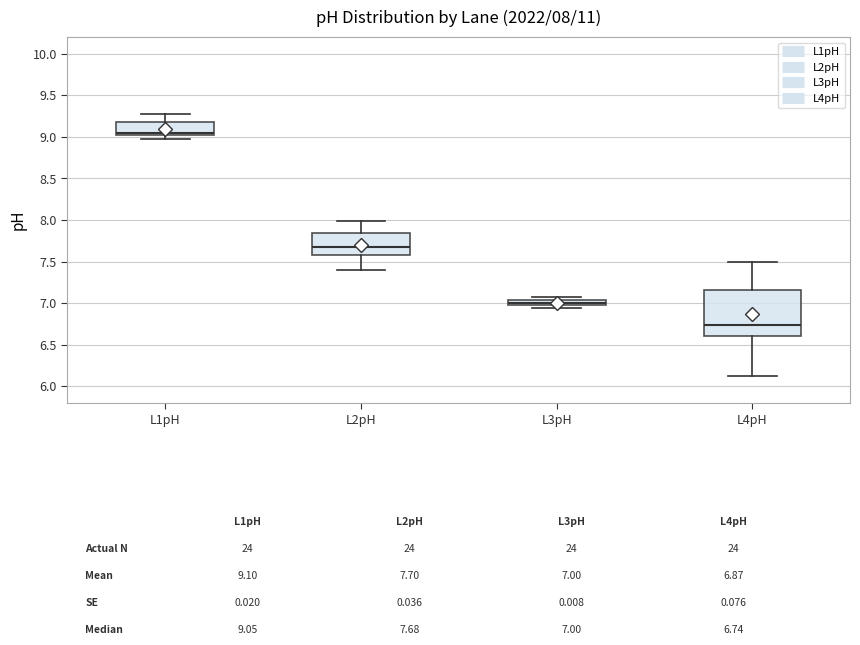

Which box's median line is the lowest?

L4pH